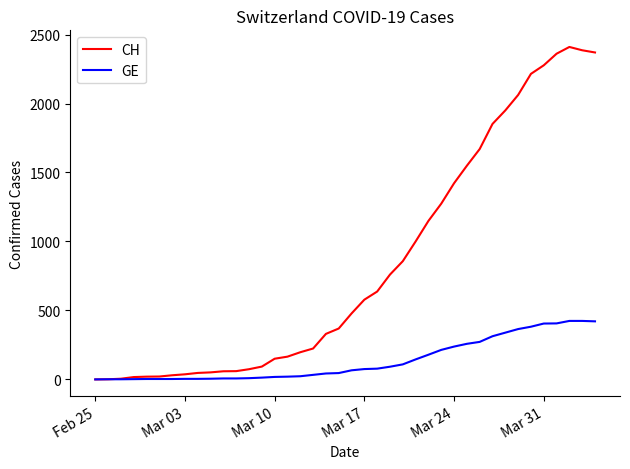

Which series has the largest total across all categories?

CH